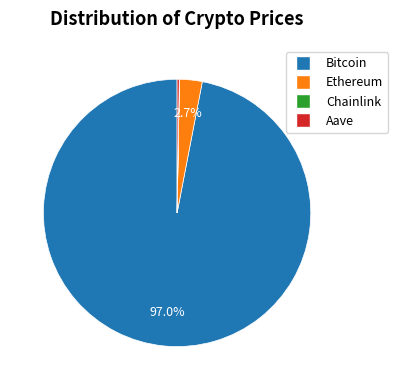

Does Bitcoin represent more than half of the total?

Yes